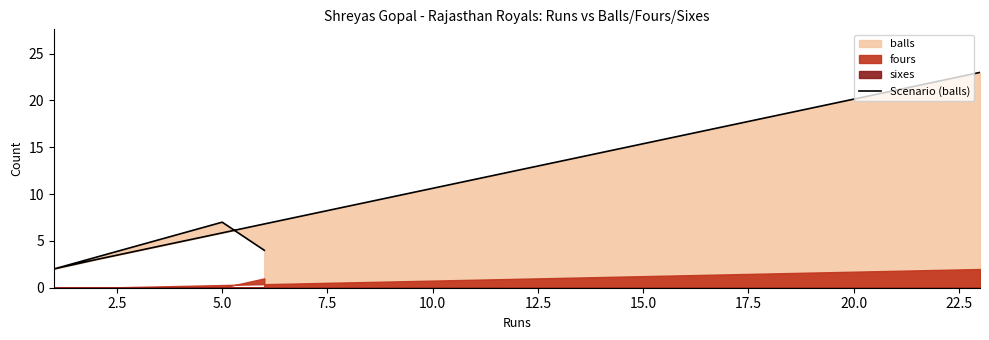

How many lines are shown in the chart?

1